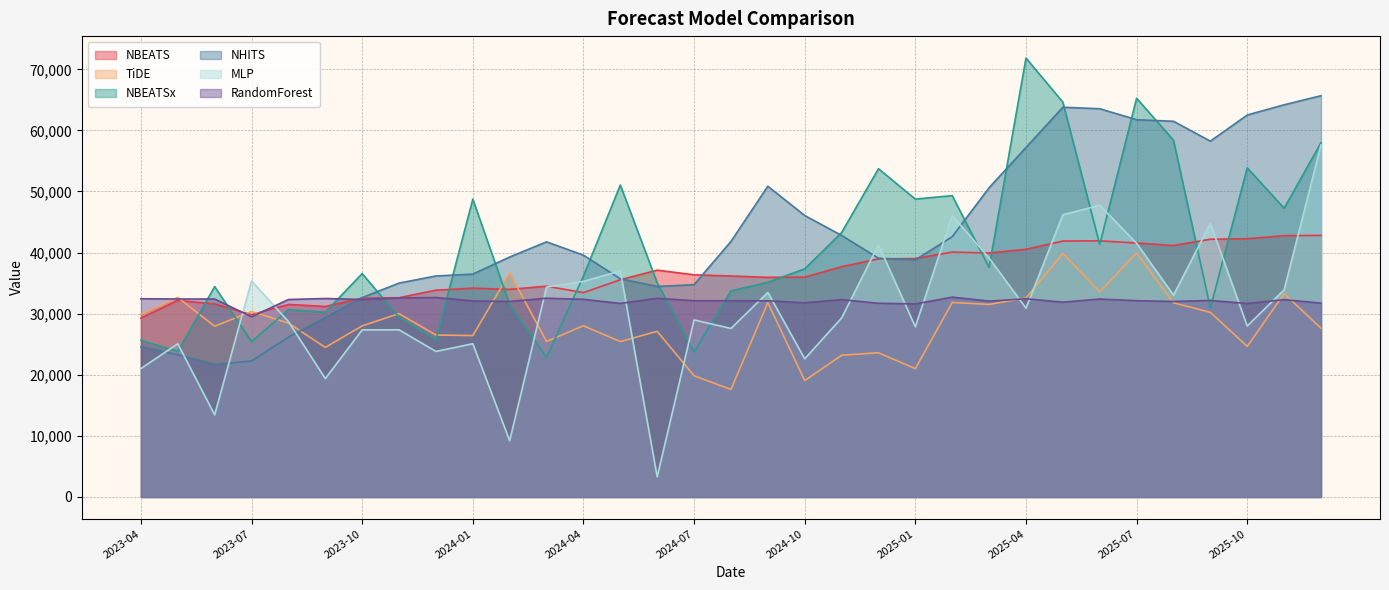

Does the chart have visible grid lines?

Yes